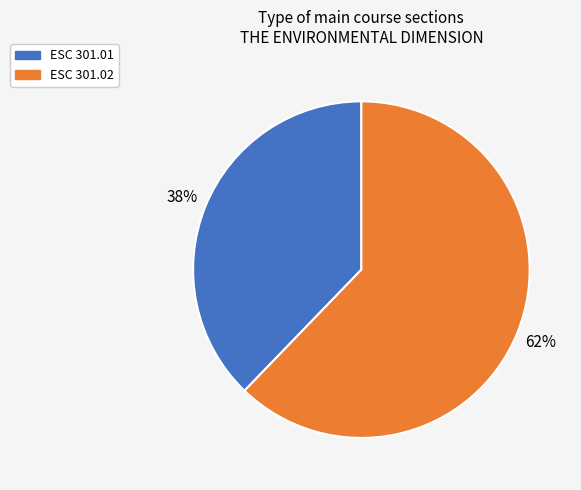

Is the sum of ESC 301.02 and ESC 301.01 greater than half?

Yes